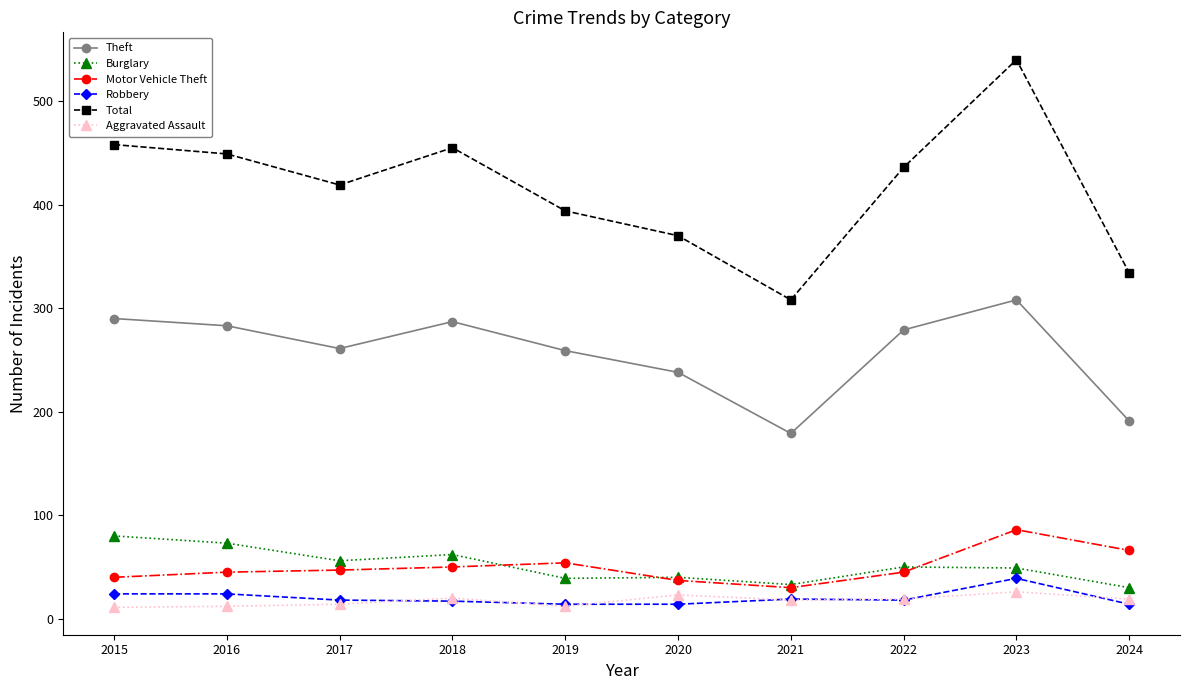

In Burglary, how many points are lower than both neighbors (excluding endpoints)?

3